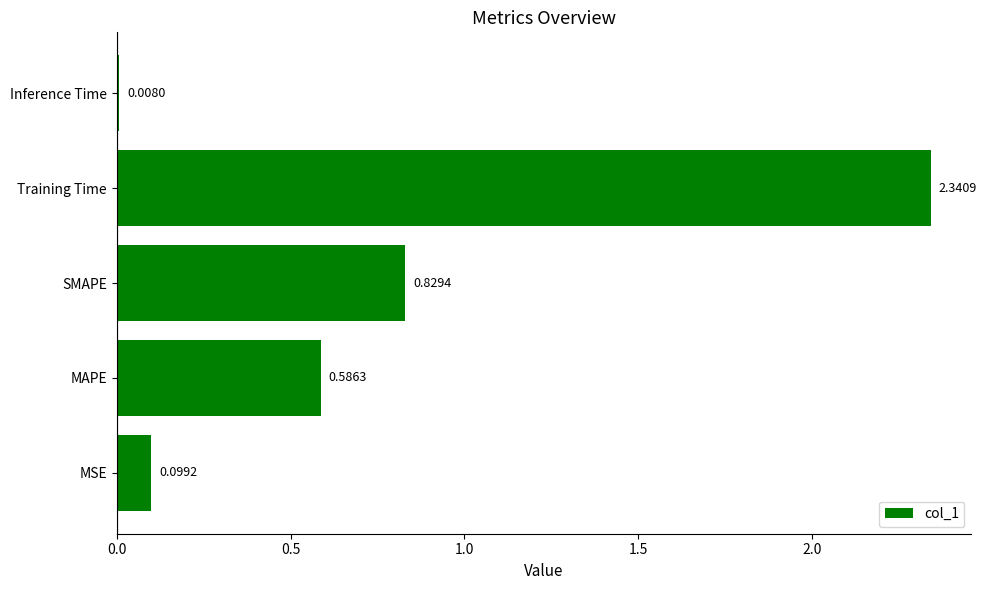

At which label is the value closest to 1?

SMAPE